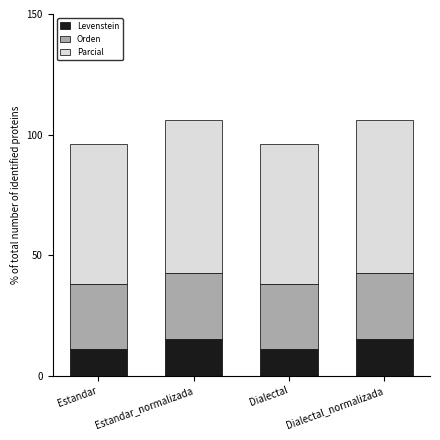

The value of Levenstein at Dialectal is 5.5. True or false?

False